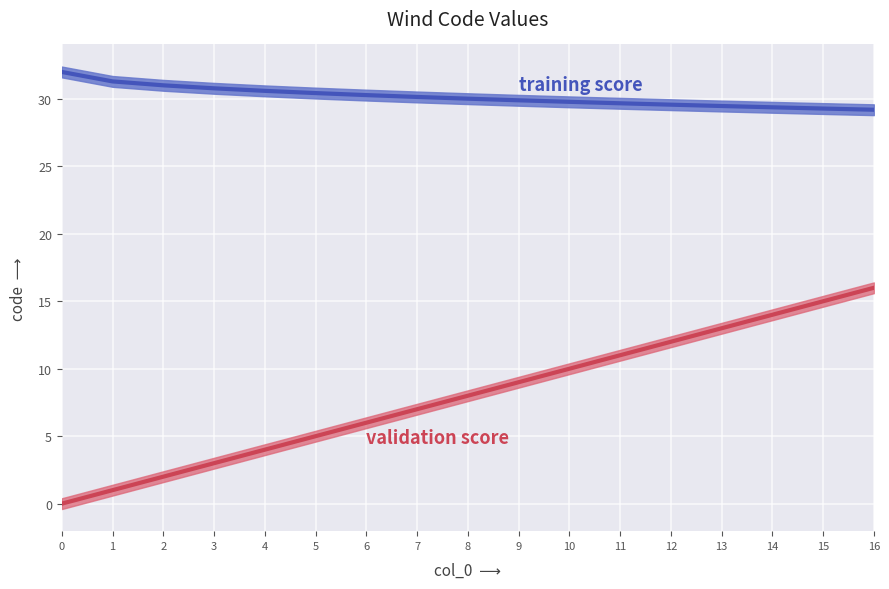

Is the value of training score at 11 greater than the value of validation score at 2?

Yes